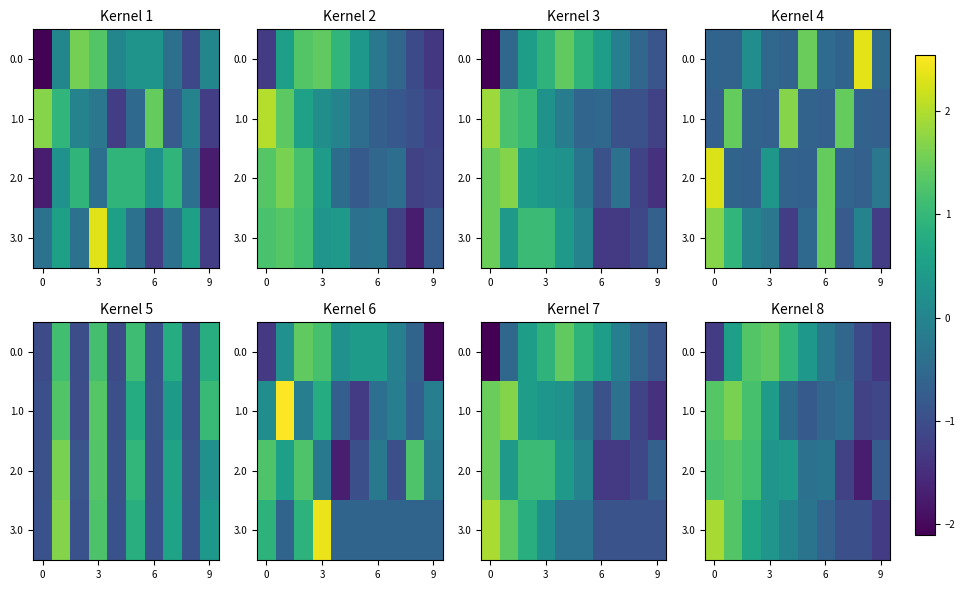

At 6, list the series in order from largest to smallest.

row_0, row_1, row_2, row_3